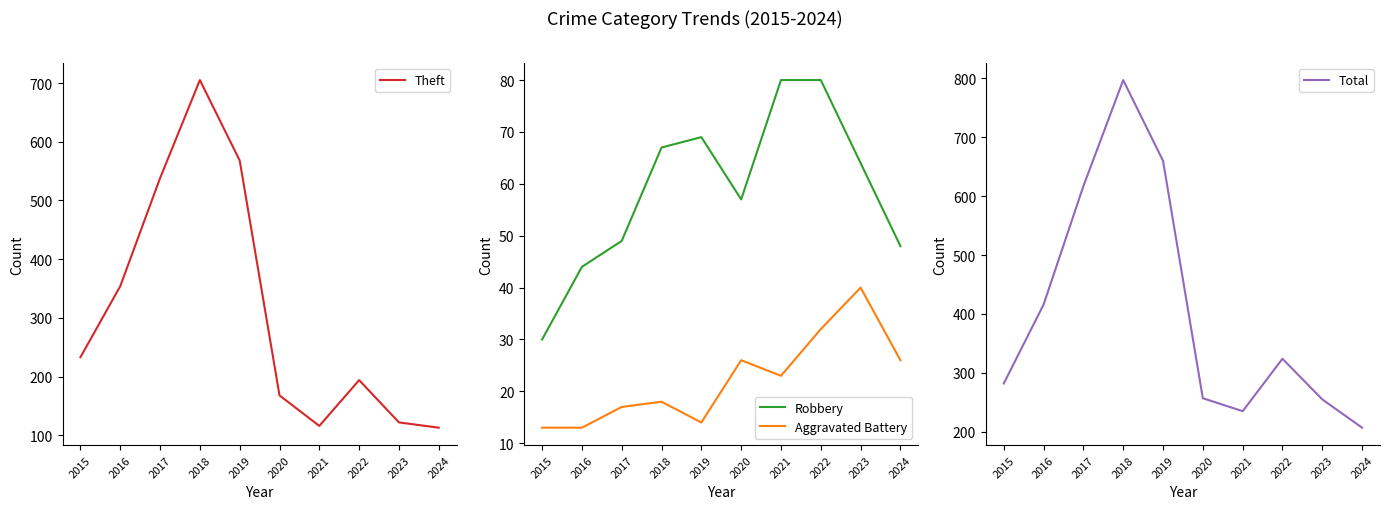

True or false: Theft and Aggravated Battery cross at least once.

False